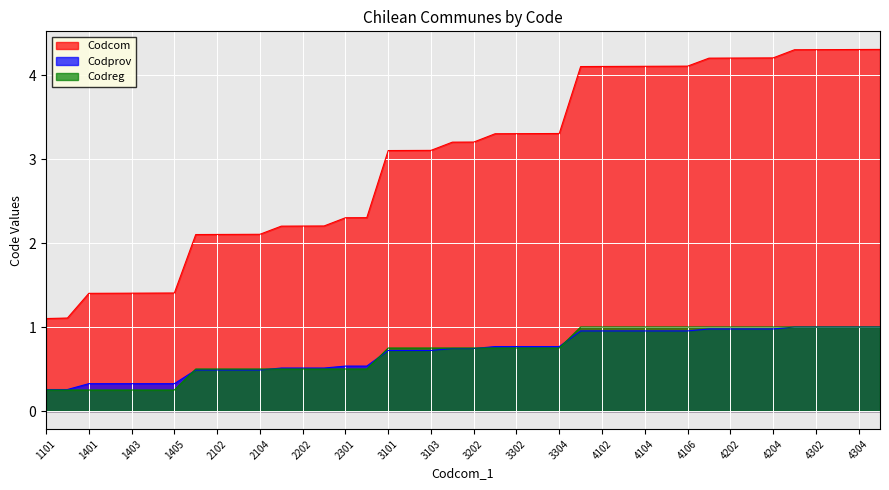

How many categories are shown in the chart?

40